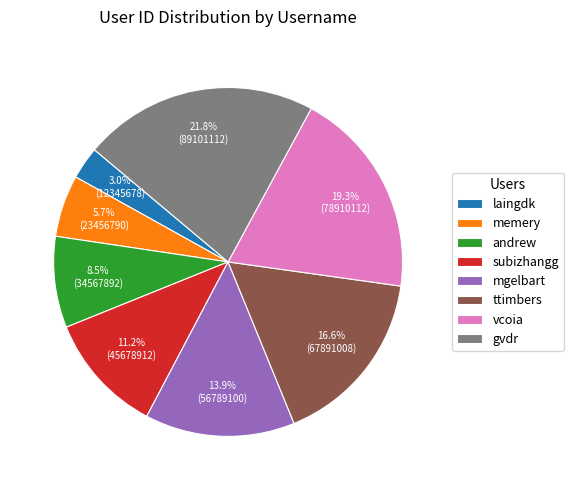

True or false: laingdk accounts for 3% of the total.

True